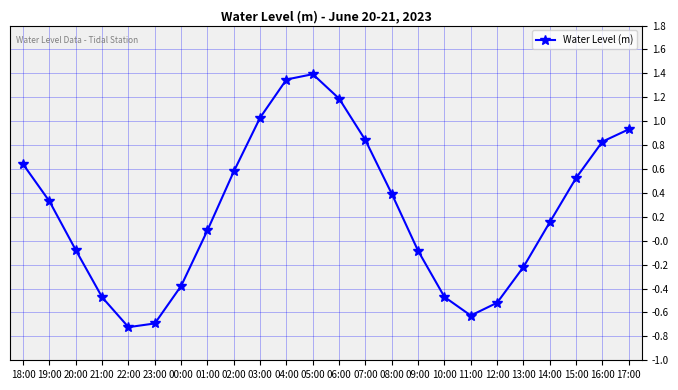

What is the change in value from 08:00 to 16:00?

+0.4